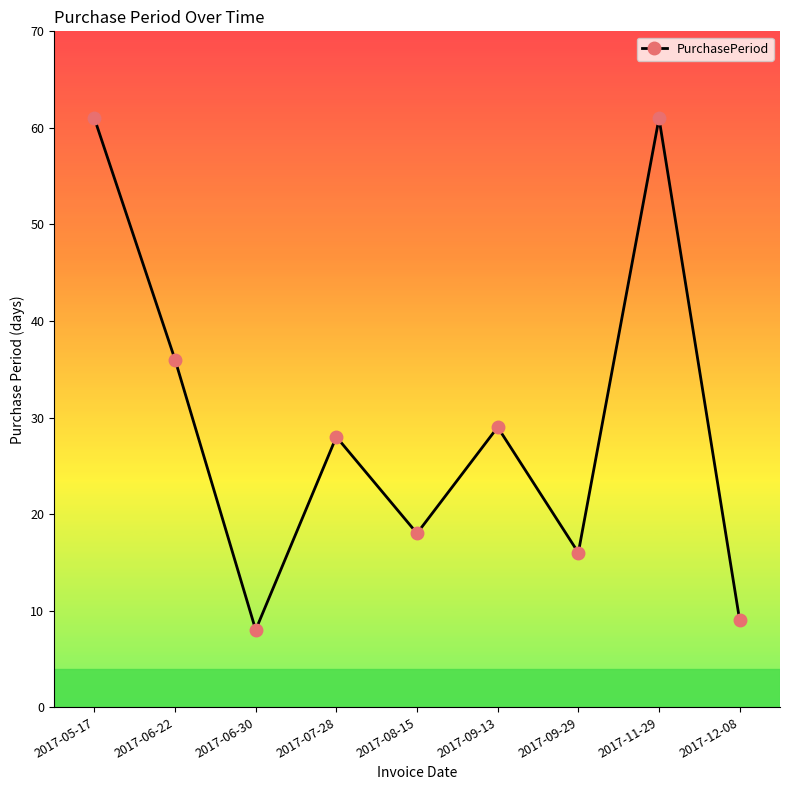

Does the chart have visible grid lines?

No